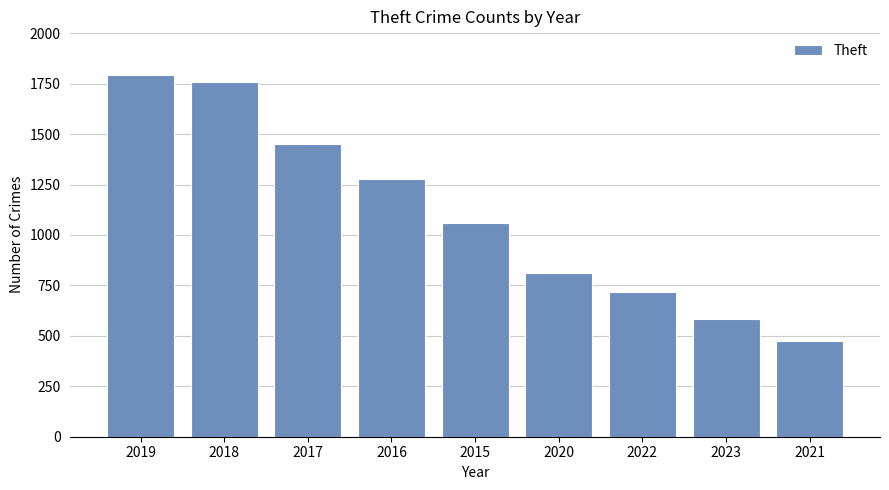

How many data points does each series have?

9